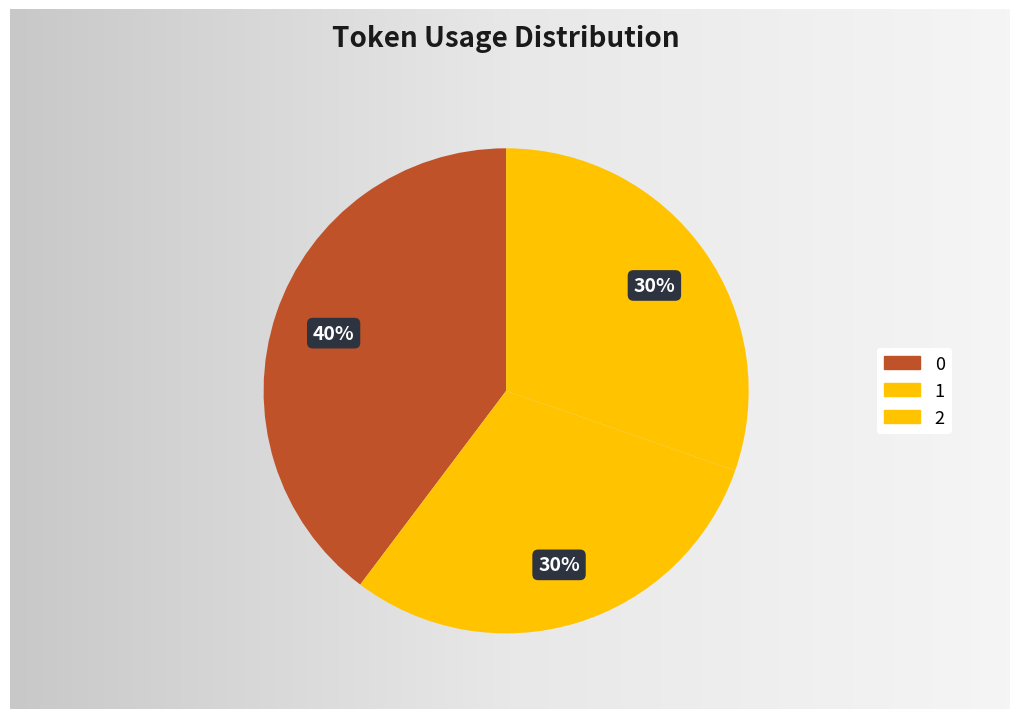

True or false: 2 accounts for 41% of the total.

False